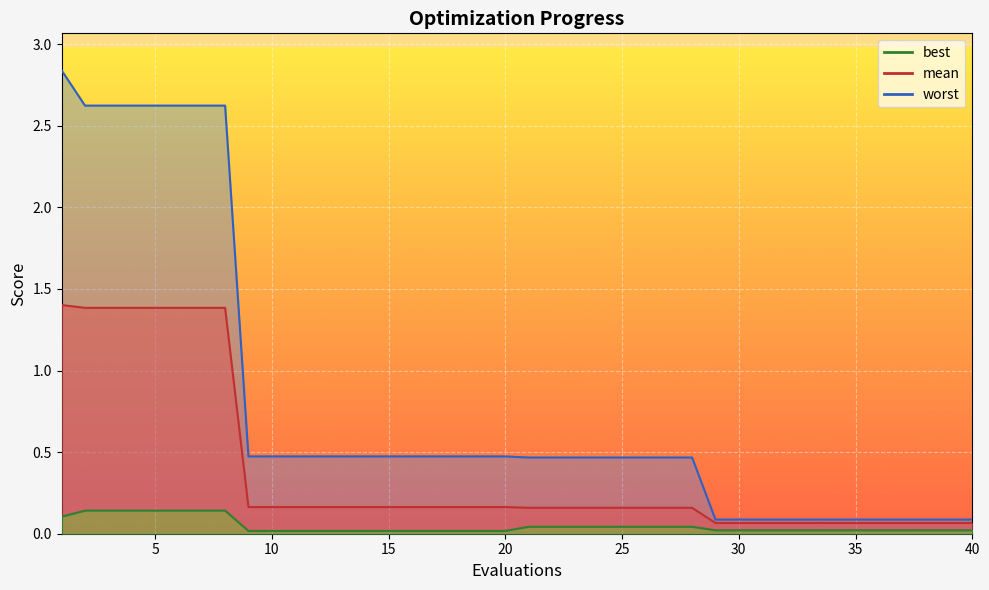

The value of mean at 36 is 0.0. True or false?

False